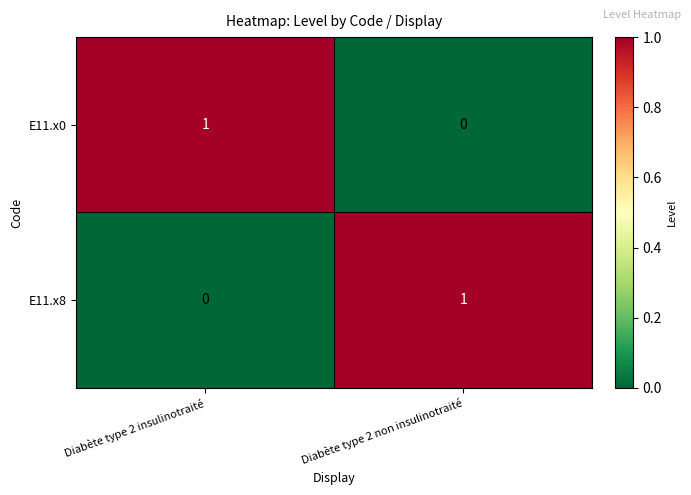

List the labels in order of E11.x0 value, smallest first.

Diabète type 2 non insulinotraité, Diabète type 2 insulinotraité